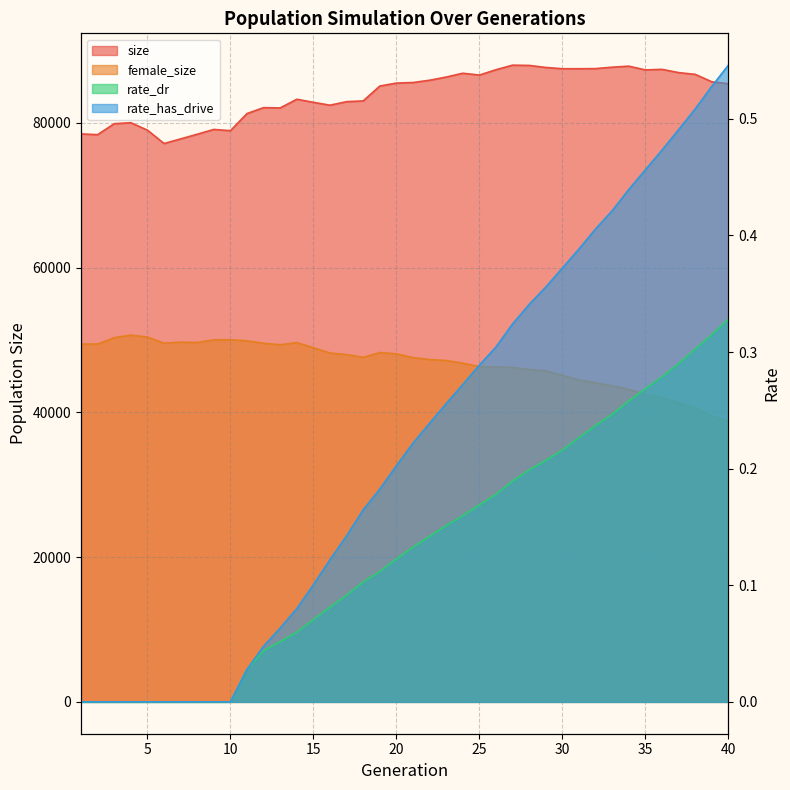

At which label does female_size first exceed 47612?

1